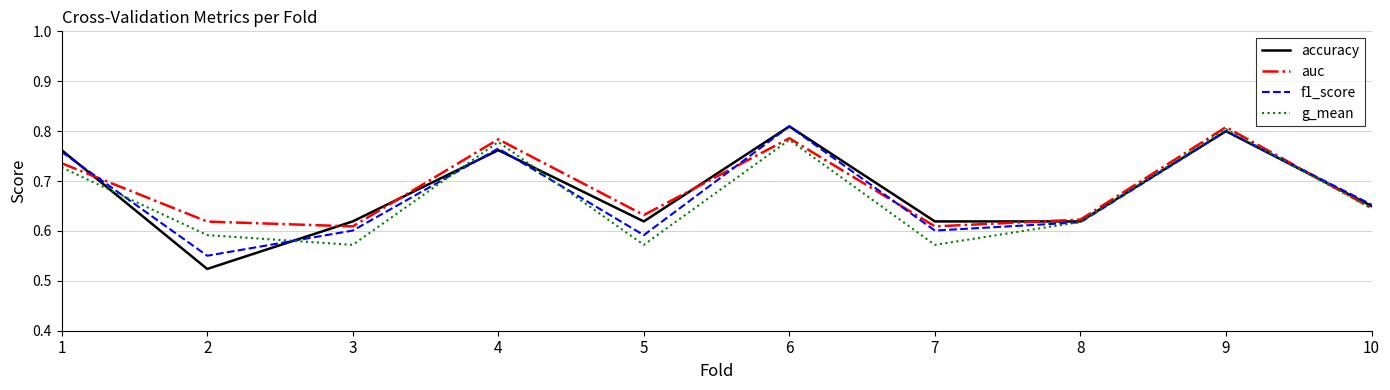

True or false: accuracy has more than 2 points higher than both neighbors.

True